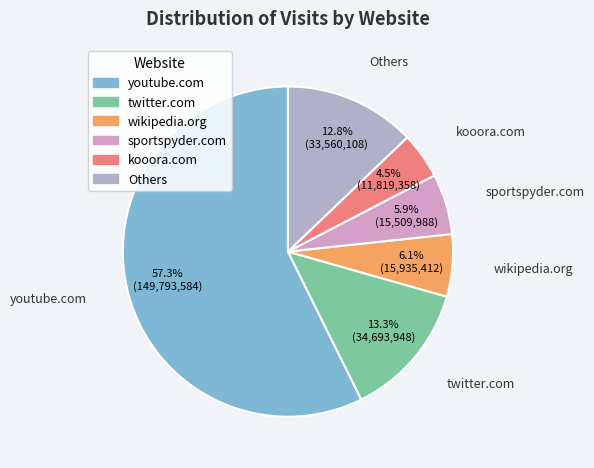

How many slices are in this pie chart?

6